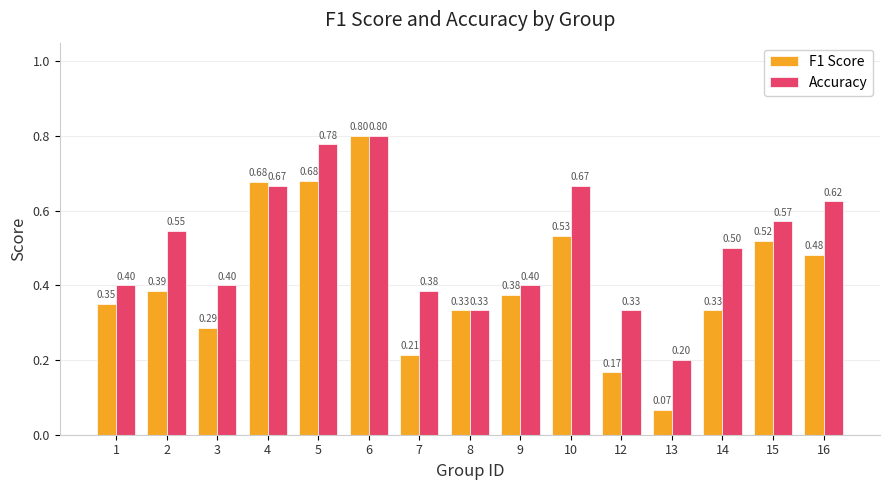

Is the value of F1 Score at 7 greater than the value of Accuracy at 10?

No